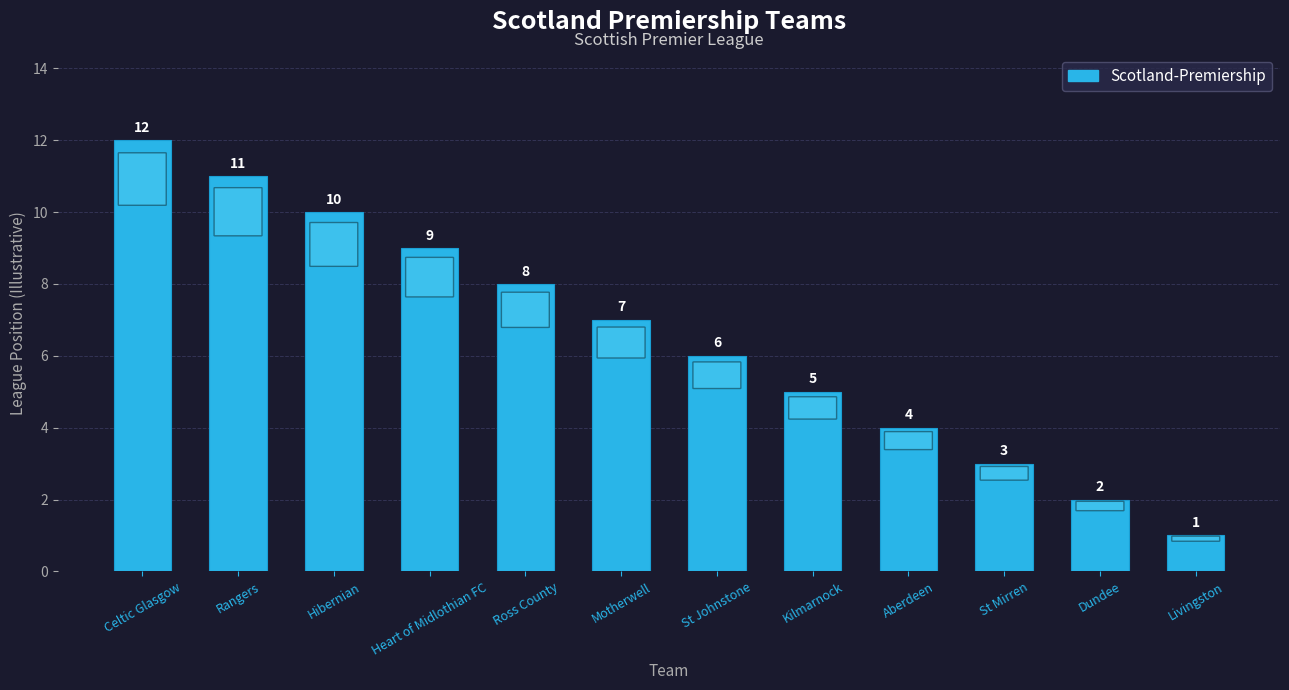

Rank the categories by value from lowest to highest.

Livingston, Dundee, St Mirren, Aberdeen, Kilmarnock, St Johnstone, Motherwell, Ross County, Heart of Midlothian FC, Hibernian, Rangers, Celtic Glasgow